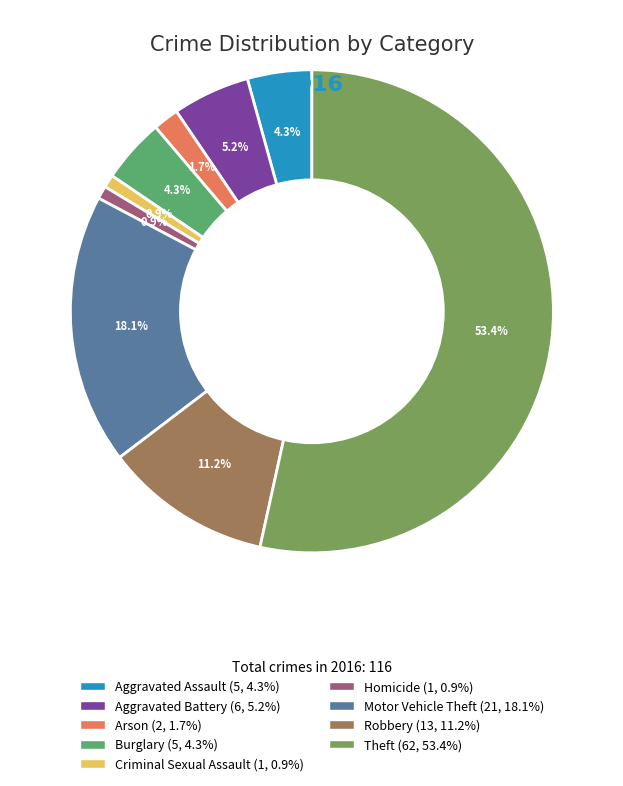

To the nearest percent, what is the difference between the Robbery and Burglary slice percentages?

7%